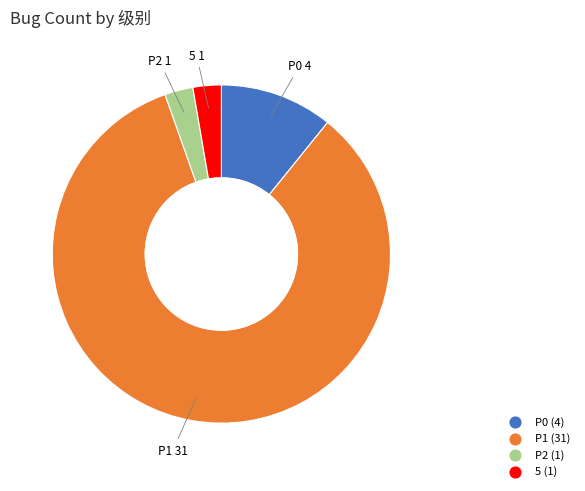

True or false: P0 accounts for 11% of the total.

True